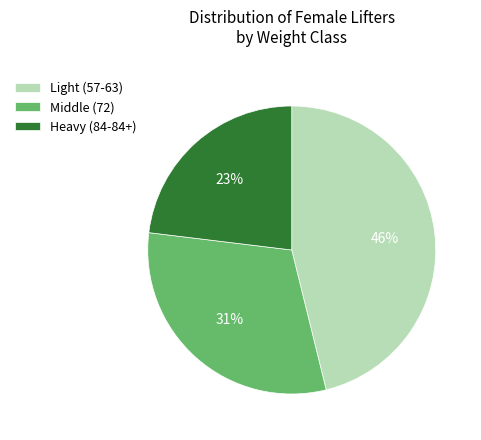

Is there any slice that represents more than half of the pie?

No